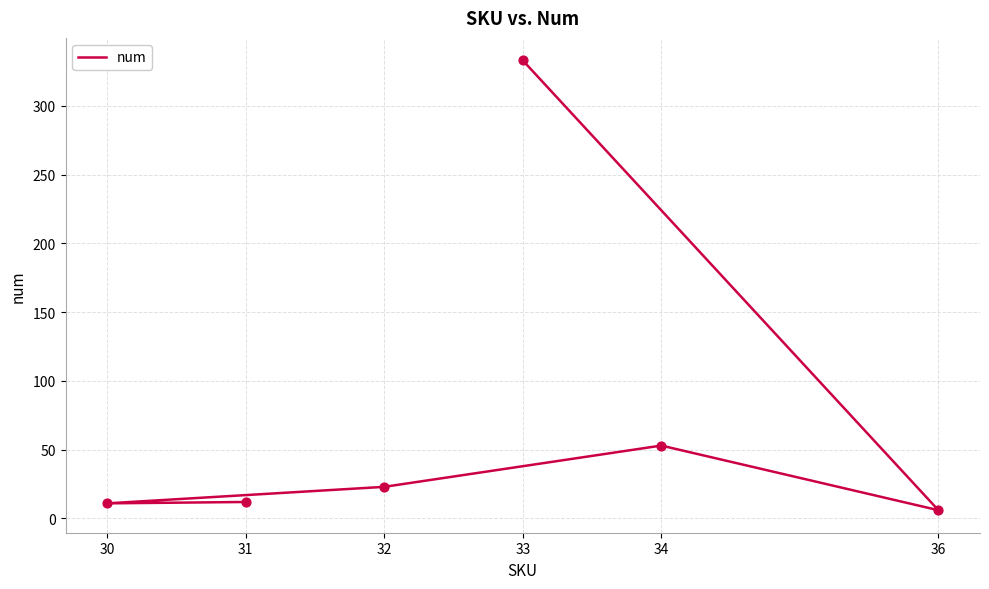

What is the ratio of the value at 34 to the value at 31?

4.4